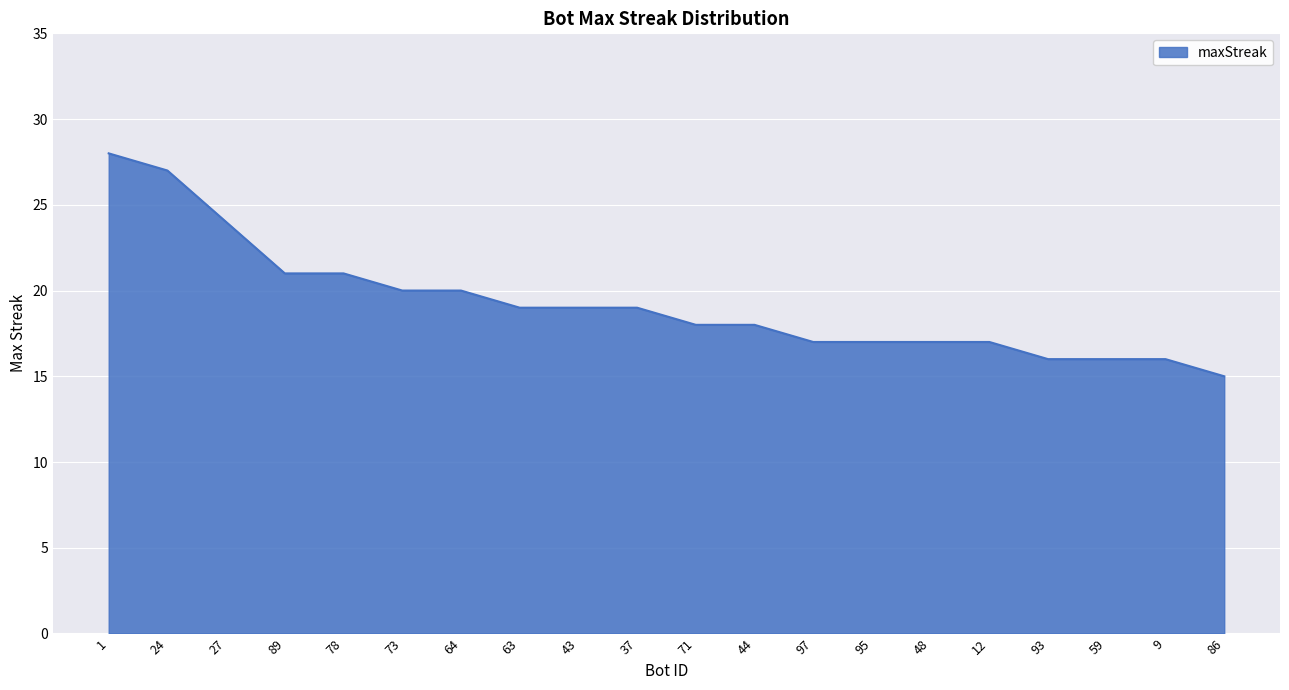

Approximately how many times larger is the value at 64 compared to 12?

1.2